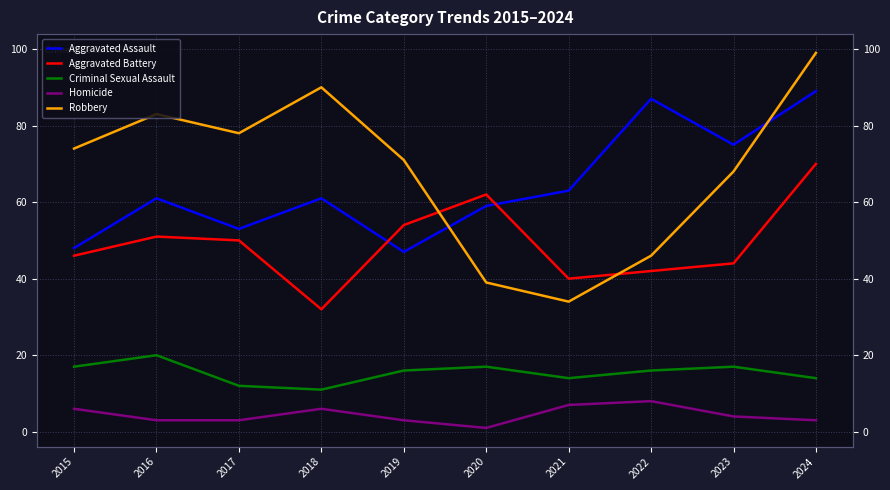

At which category does Aggravated Battery reach its first local valley?

2018